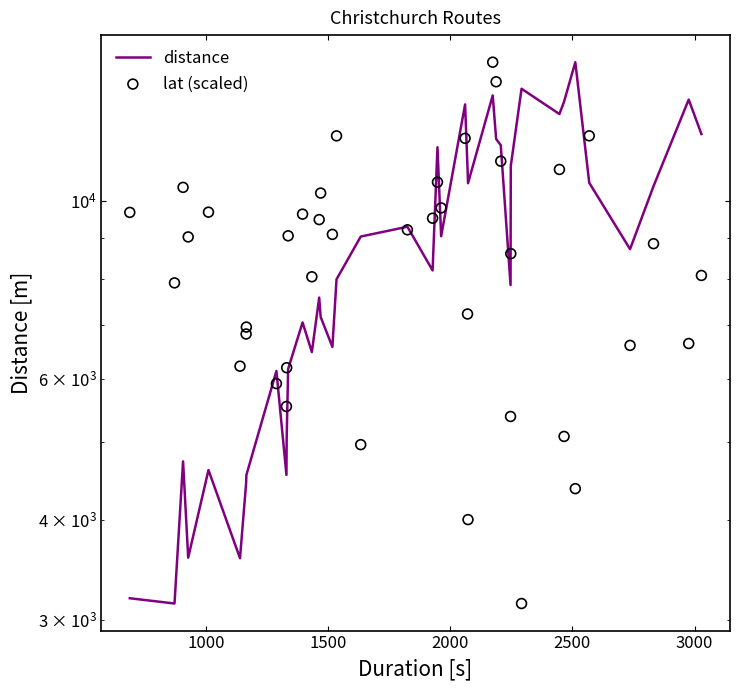

Is the value of distance at 9 greater than the value of lat (scaled) at 36?

No